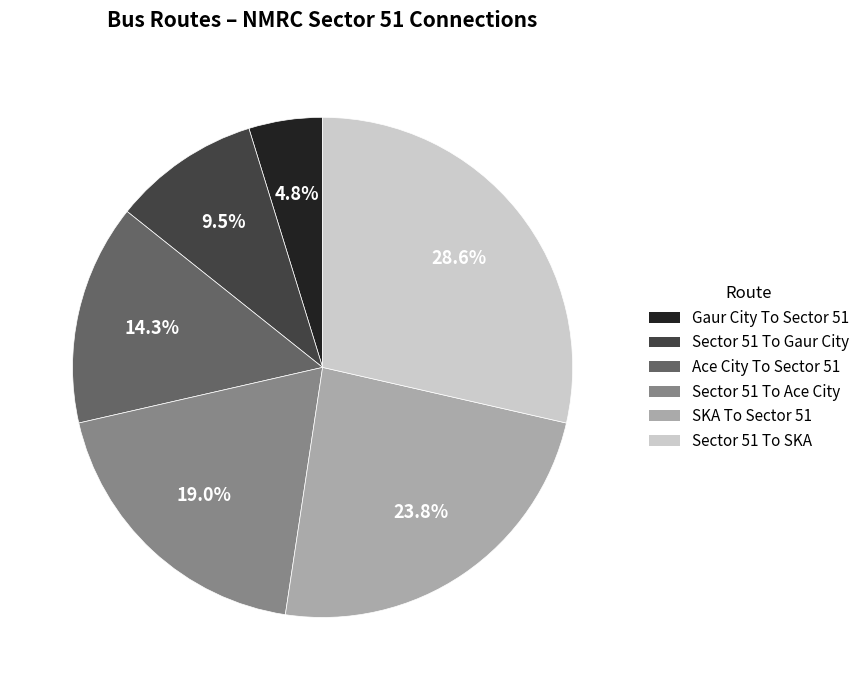

Combined, what portion of the pie is Sector 51 To SKA and Sector 51 To Gaur City?

38.1%